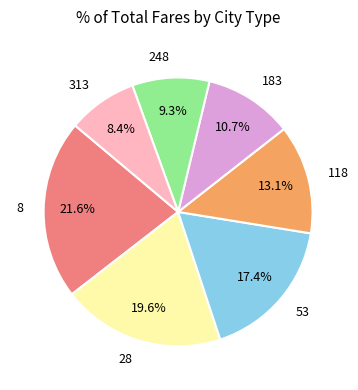

What portion of the pie excludes 8?

78.4%